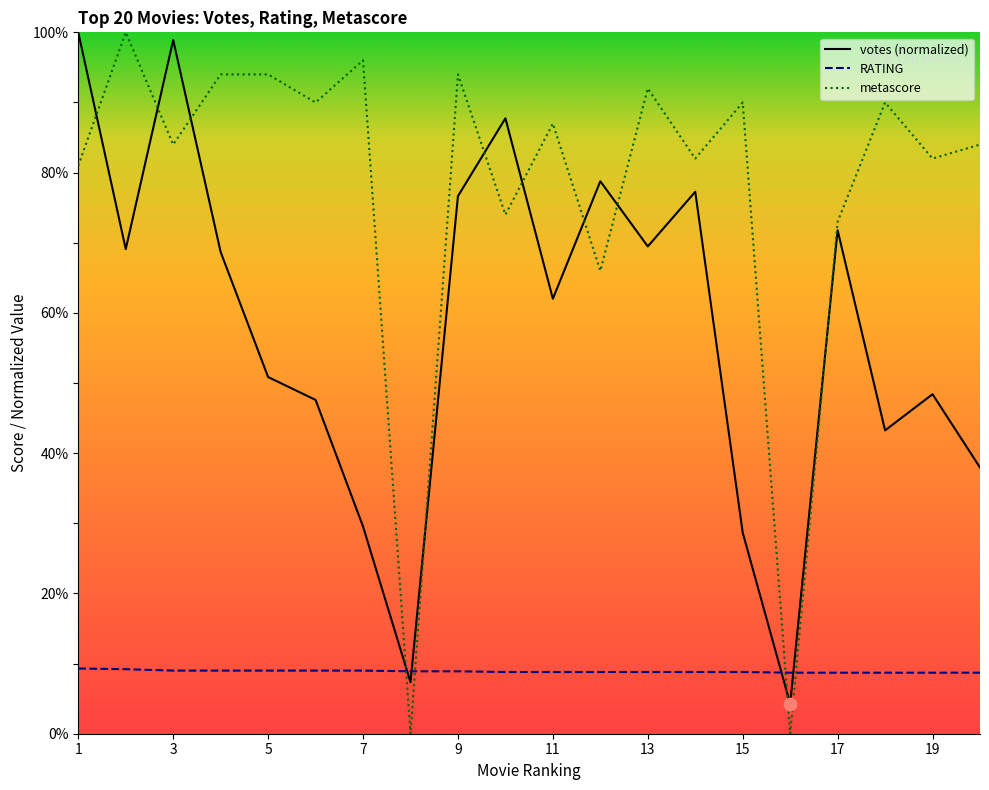

Which series contains the lowest Y value?

metascore